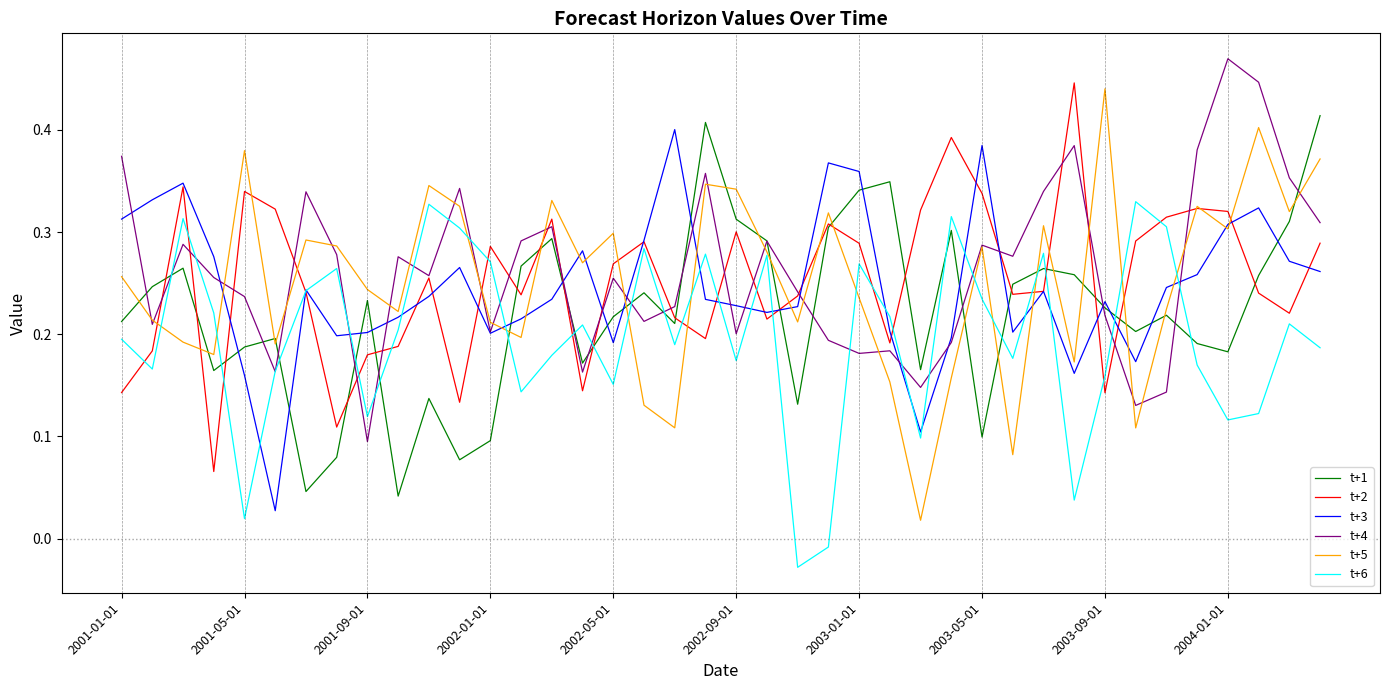

In t+4, how many points are higher than both neighbors (excluding endpoints)?

12